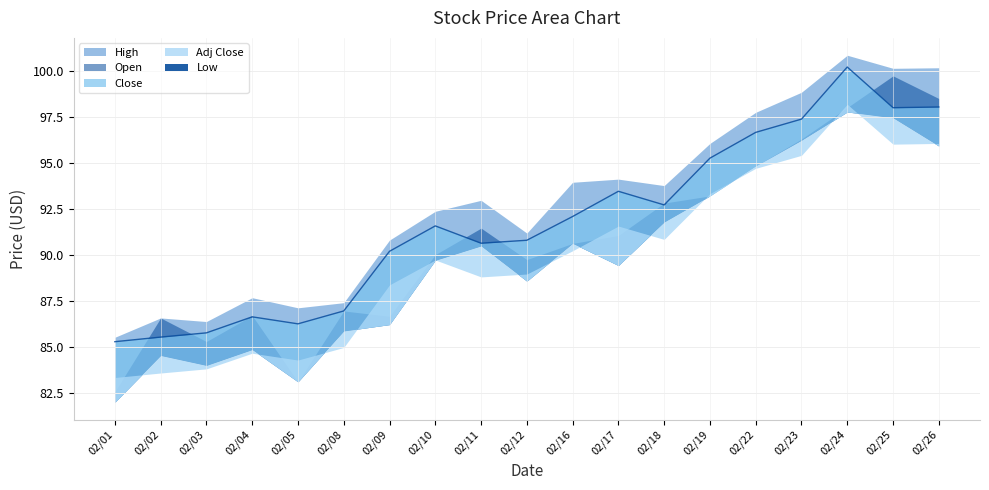

What is the maximum value for Open?

99.8